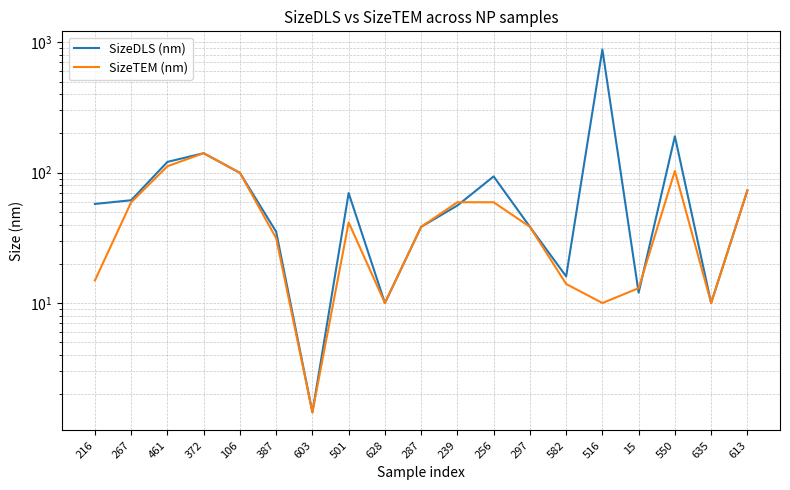

Which series has the largest range (max minus min)?

SizeDLS (nm)